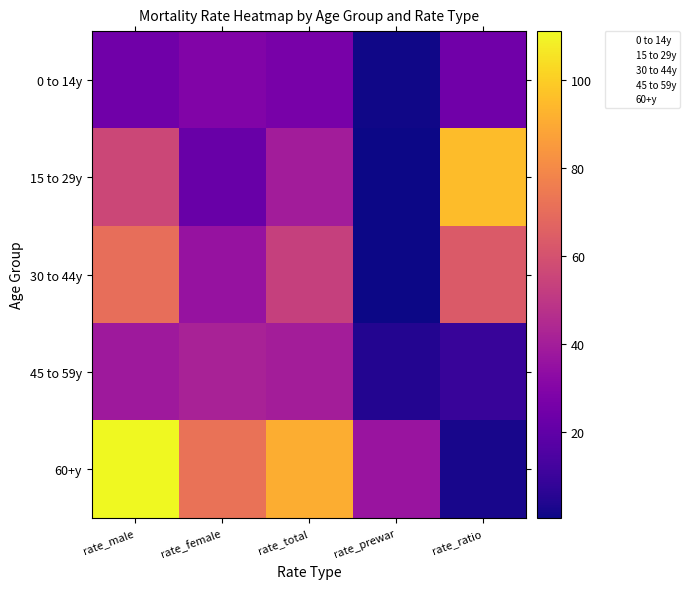

What is the smallest value displayed?

0.4